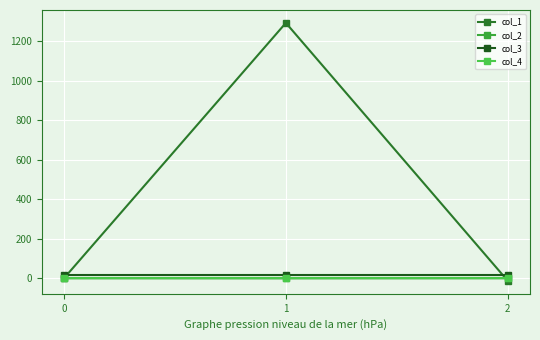

Which series has the largest range (max minus min)?

col_1